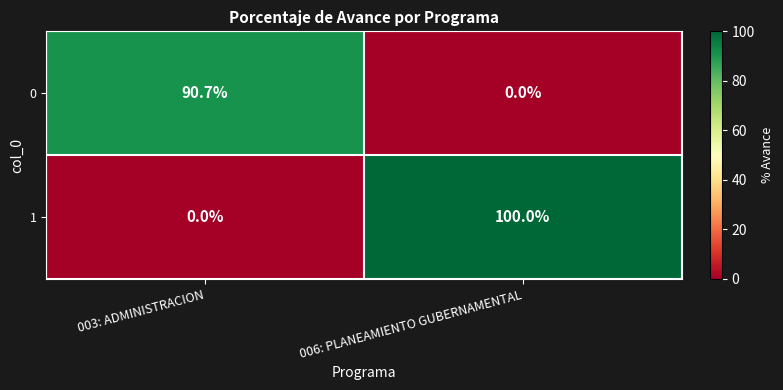

Count the number of categories in the chart.

2